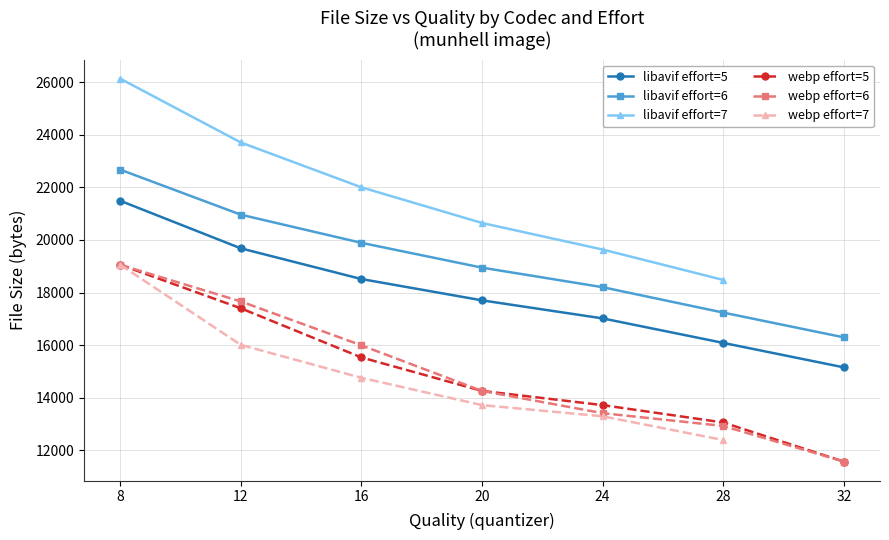

Is the value of webp effort=6 at 16 greater than the value of webp effort=5 at 8?

No